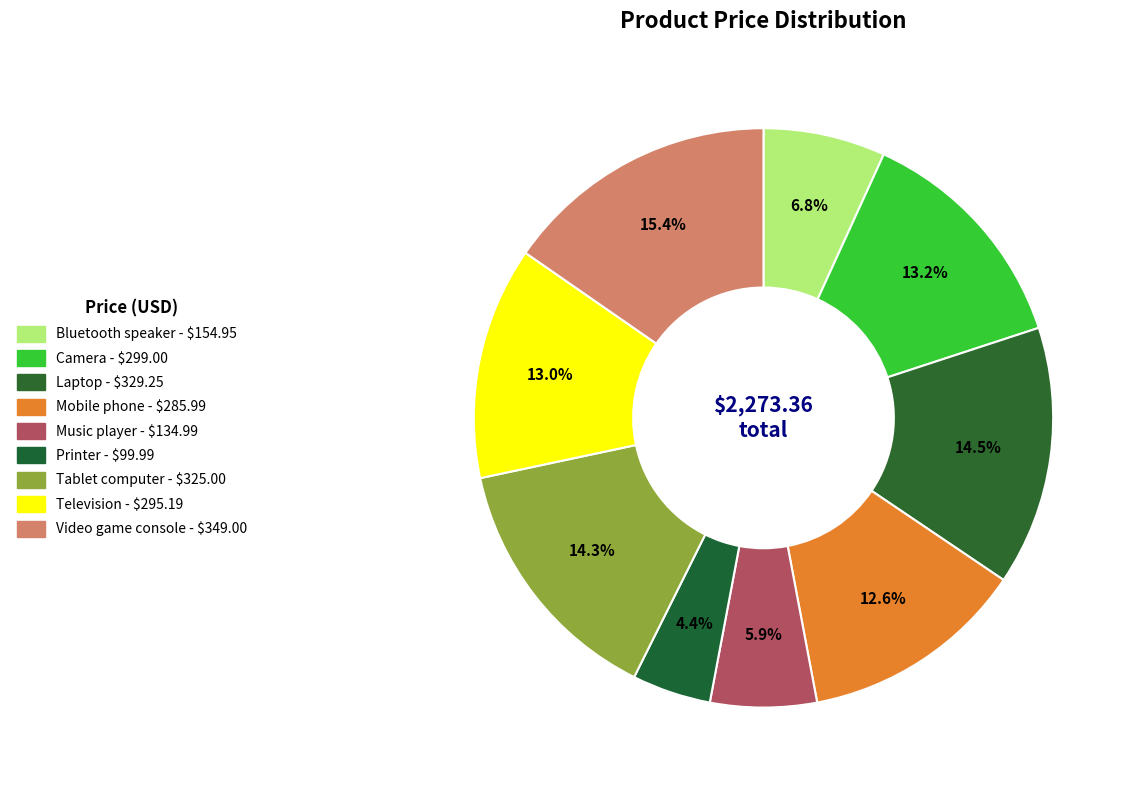

Which has a higher value, Mobile phone or Music player?

Mobile phone